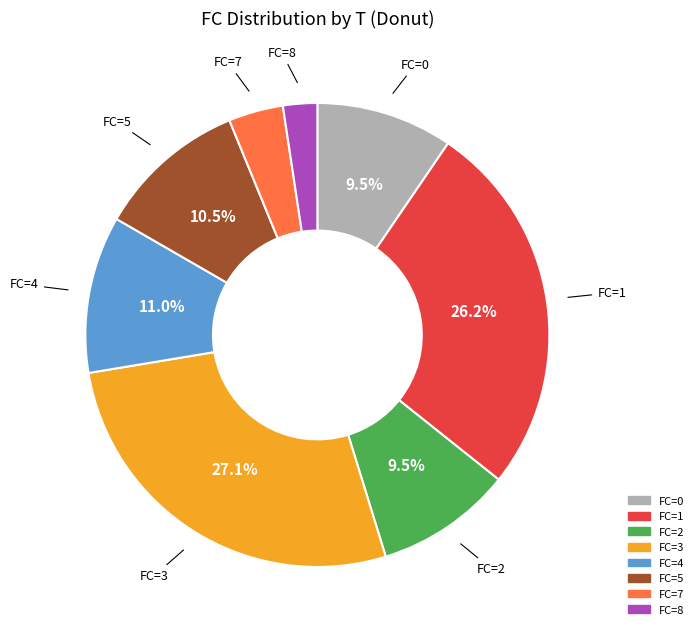

Is there any slice that represents more than half of the pie?

No